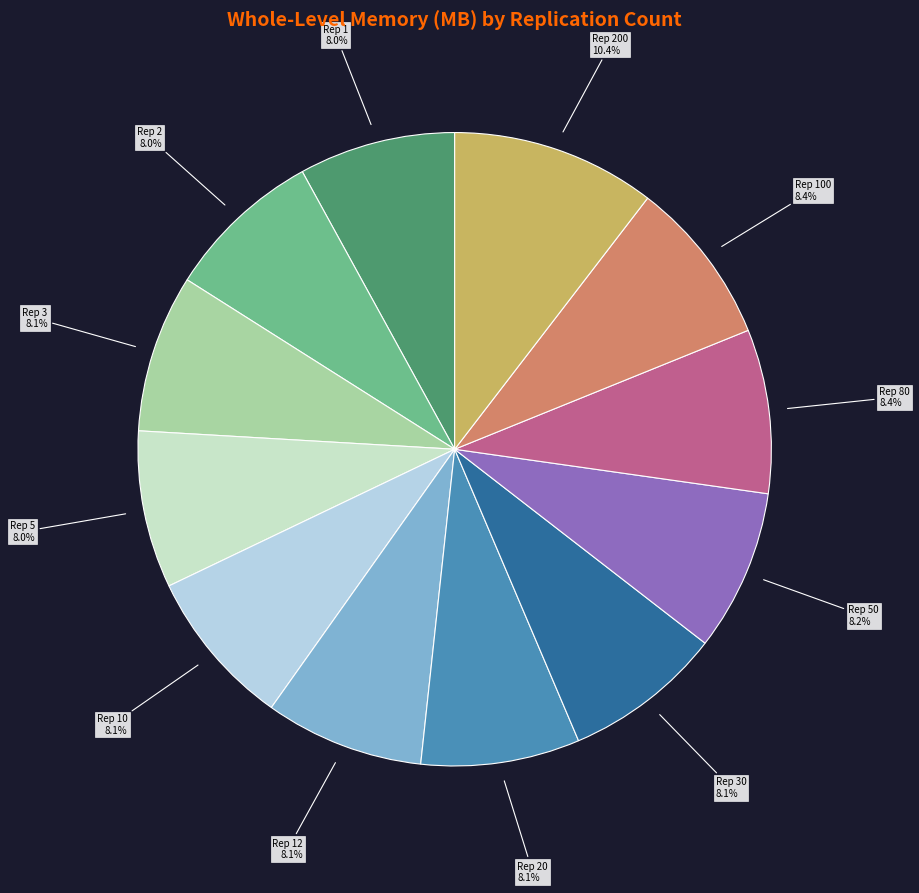

Is there any slice that represents more than half of the pie?

No